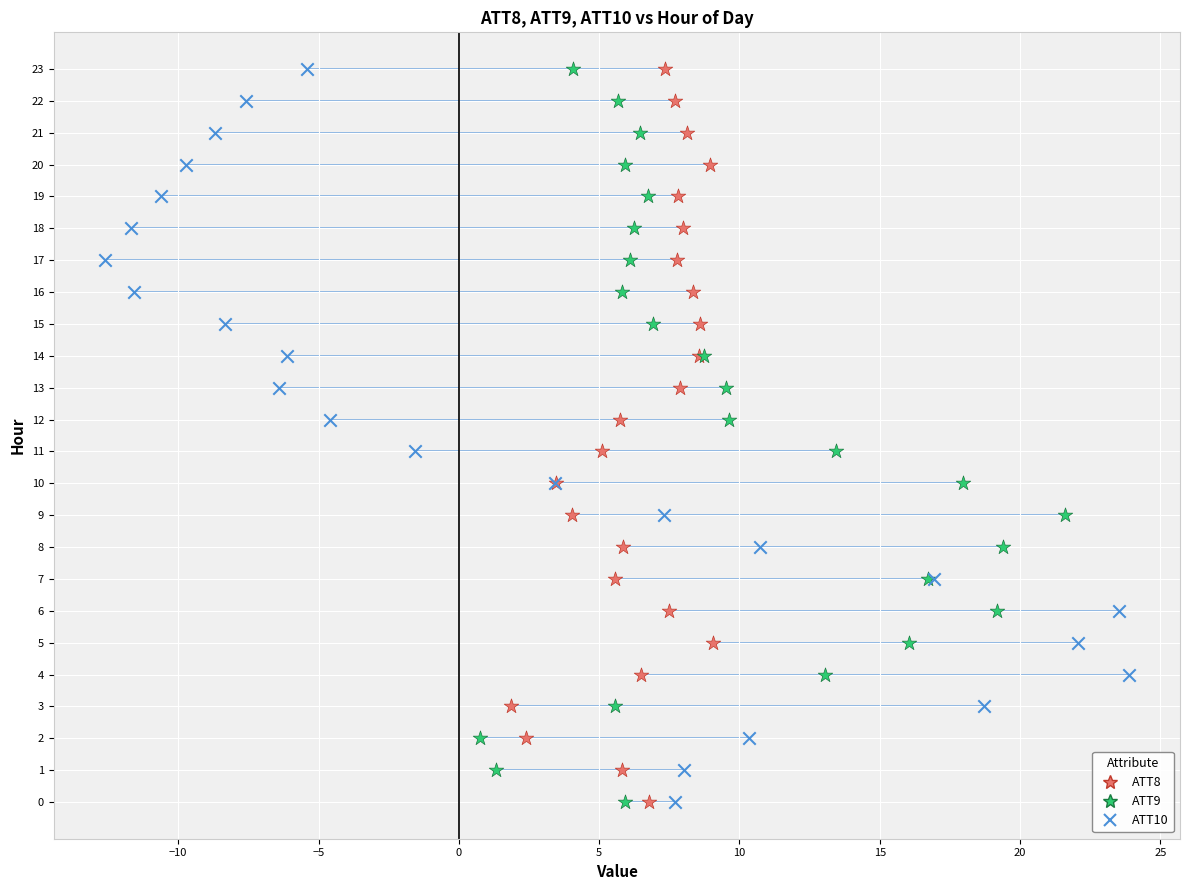

What are all the series names shown in the legend?

ATT8, ATT9, ATT10